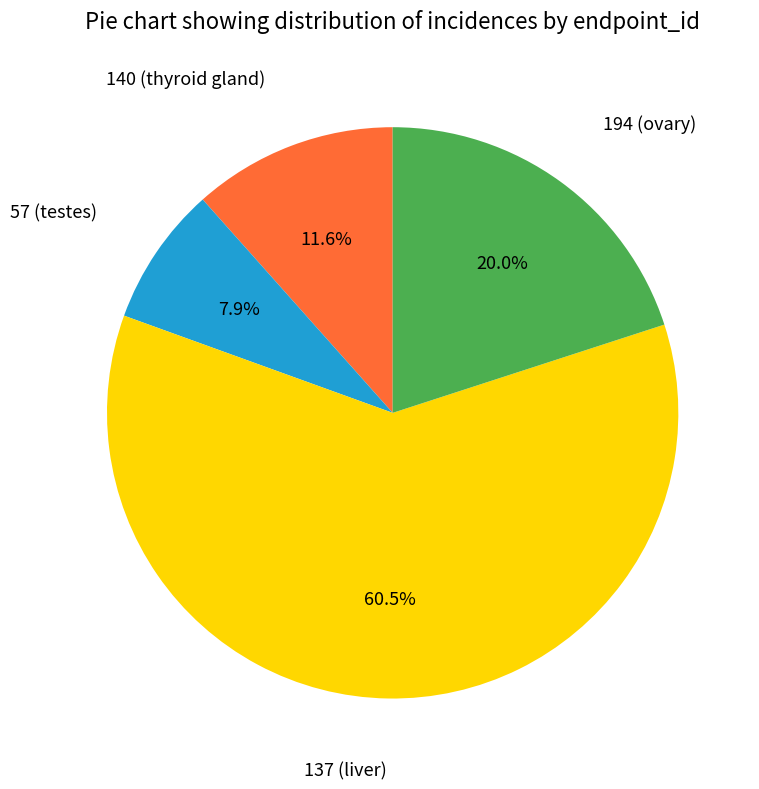

Combined, do 194 (ovary) and 57 (testes) account for over 50%?

No